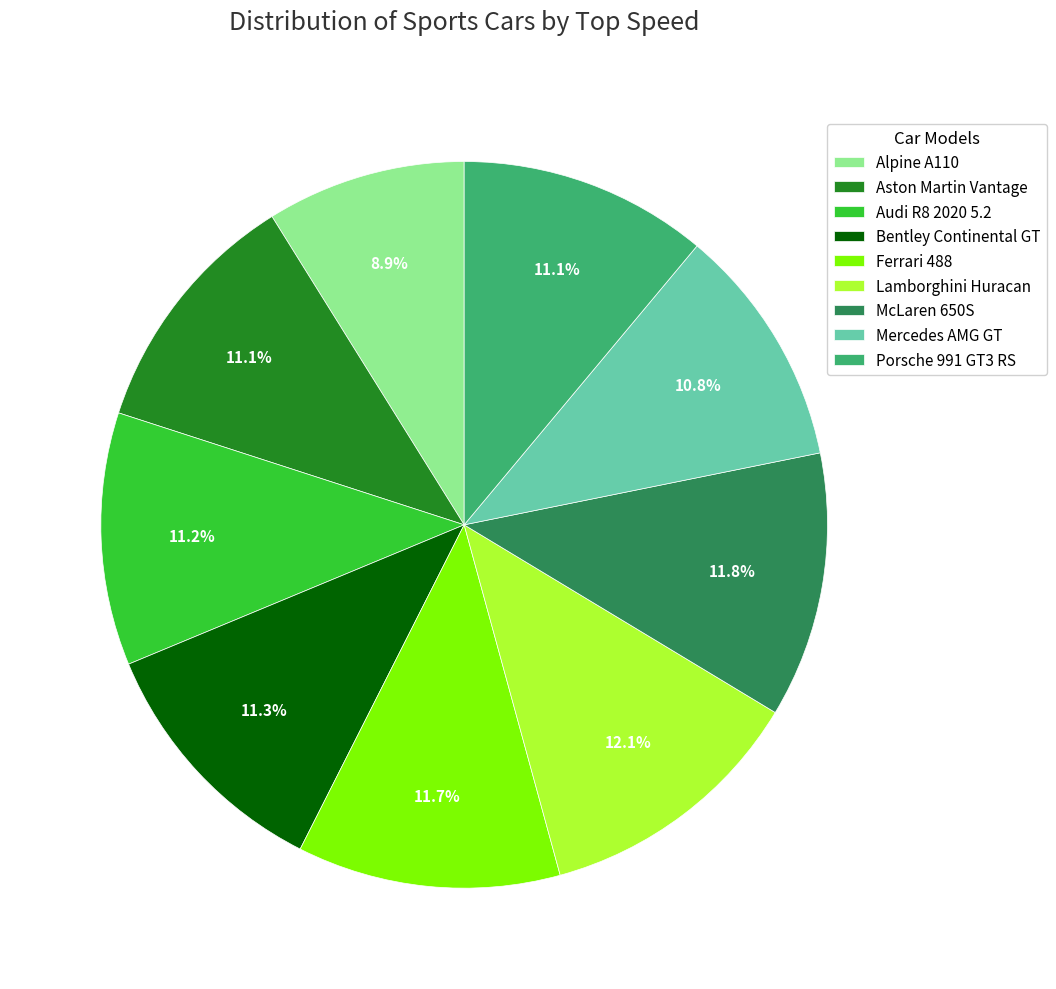

Is the sum of Bentley Continental GT and Lamborghini Huracan greater than half?

No